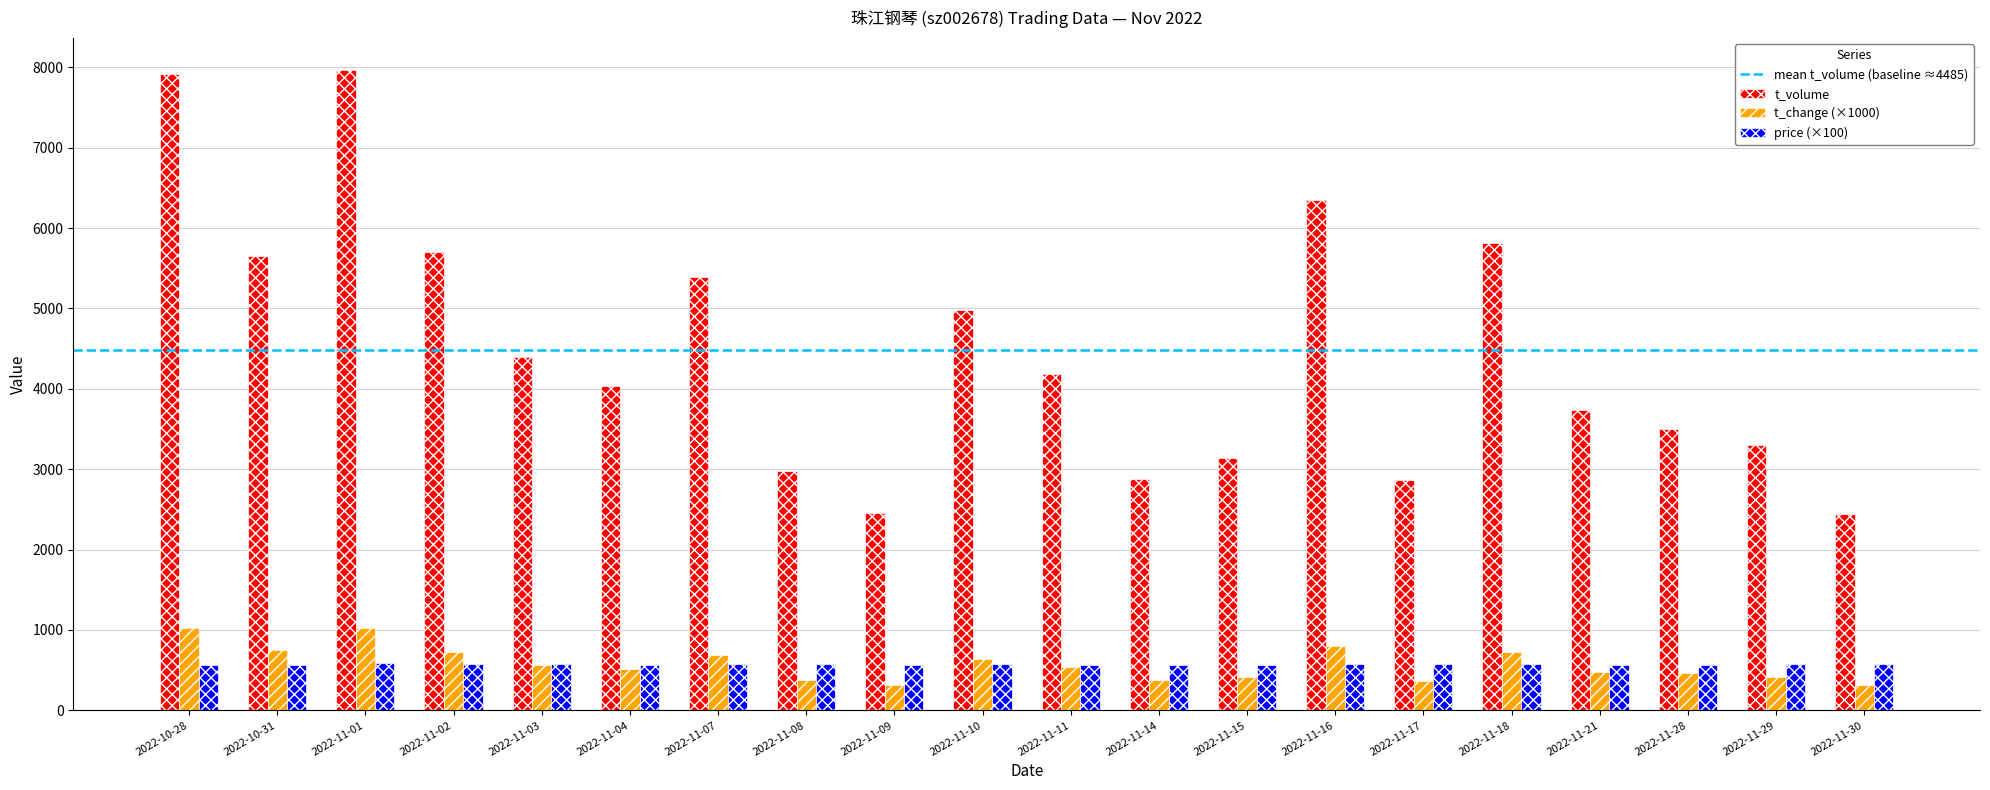

What is the spread (max minus min) of values at 2022-11-28?

3039